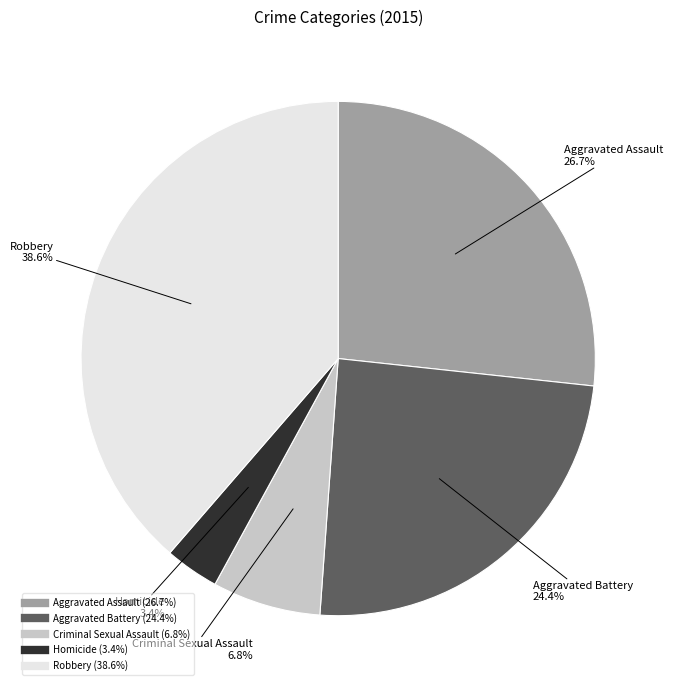

Which category has the smallest portion of the pie?

Homicide